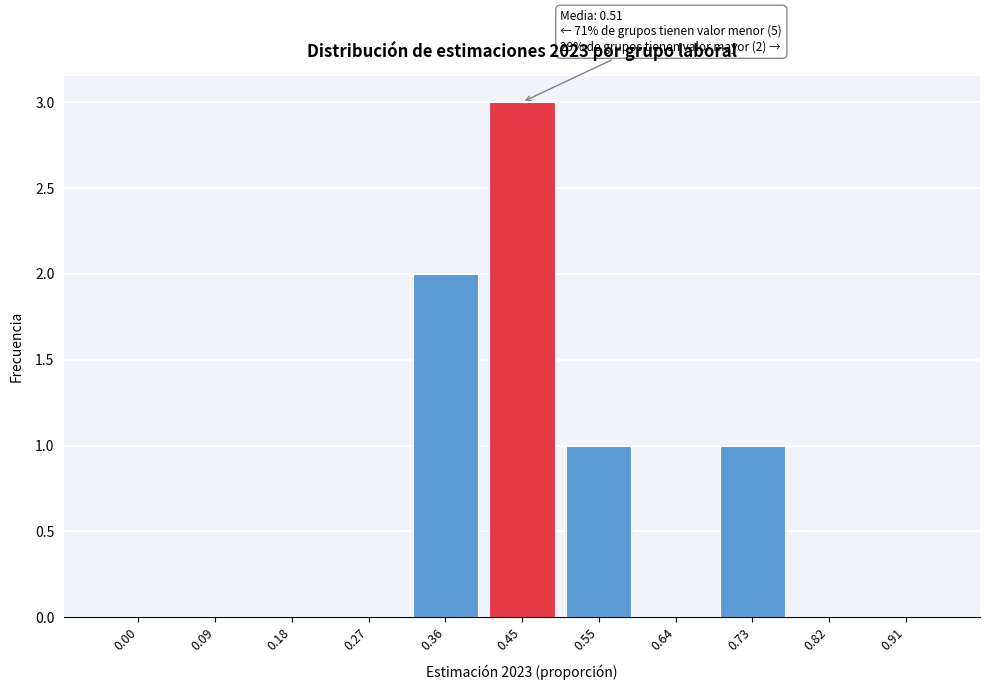

Reading left to right, what are all the values shown in this chart?

0.00=0	0.09=0	0.18=0	0.27=0	0.36=2	0.45=3	0.55=1	0.64=0	0.73=1	0.82=0	0.91=0